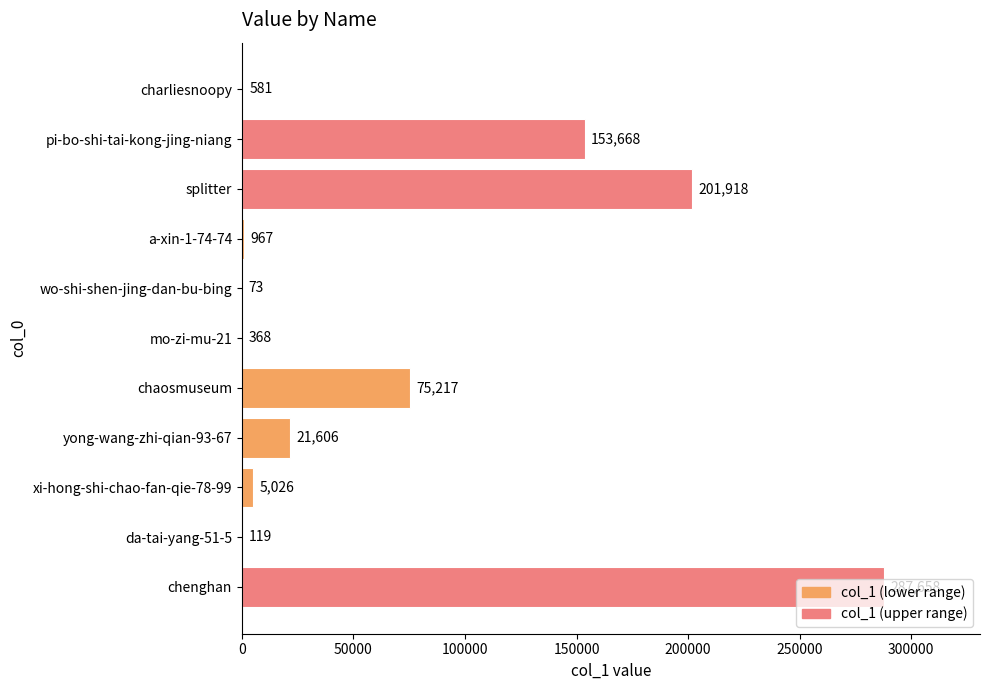

Which has a higher value, charliesnoopy or splitter?

splitter